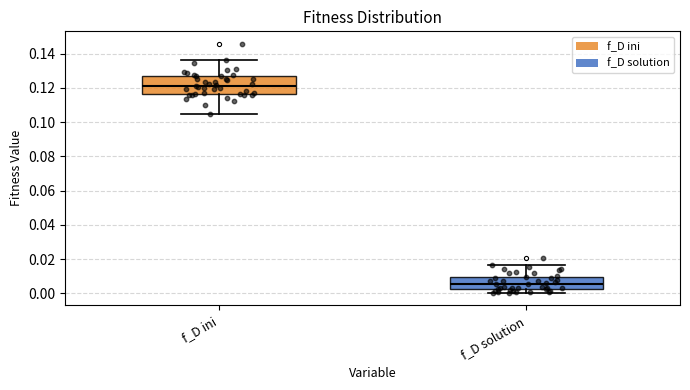

Reading left to right, transcribe this box plot: for each box, give where its median line is, the range the box spans, and where its two whiskers end, as read against the y-axis. The values are not printed on the chart, so give them approximately, as read against the axis.

f_D ini: median 0.122, box 0.116 to 0.126, whiskers 0.104 to 0.136
f_D solution: median 0.006, box 0.002 to 0.010, whiskers 0.000 to 0.016